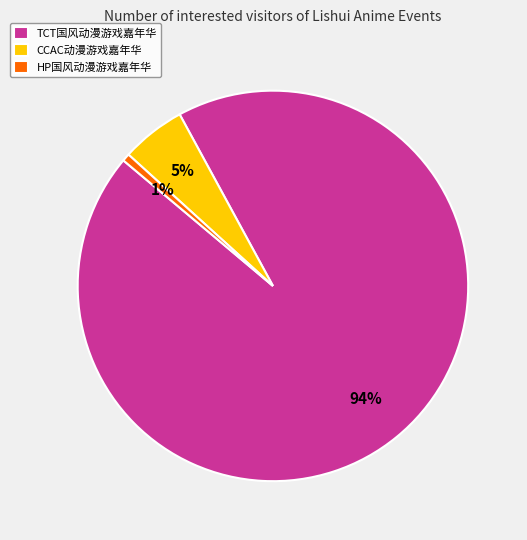

To the nearest percent, what portion does HP国风动漫游戏嘉年华 represent?

1%